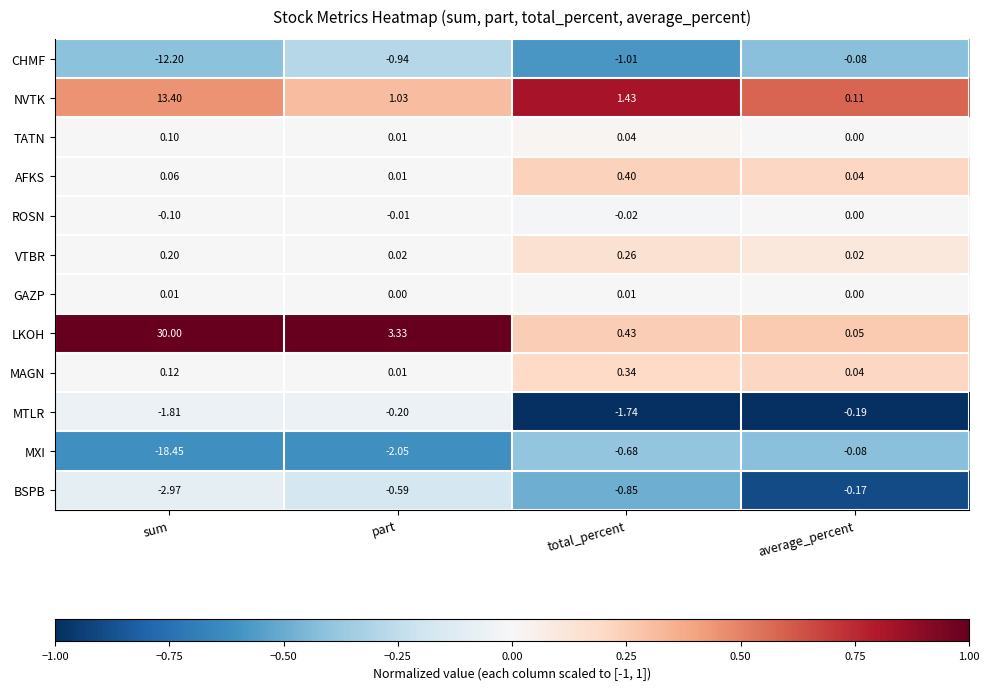

Which category has the lowest value in the ROSN series?

sum